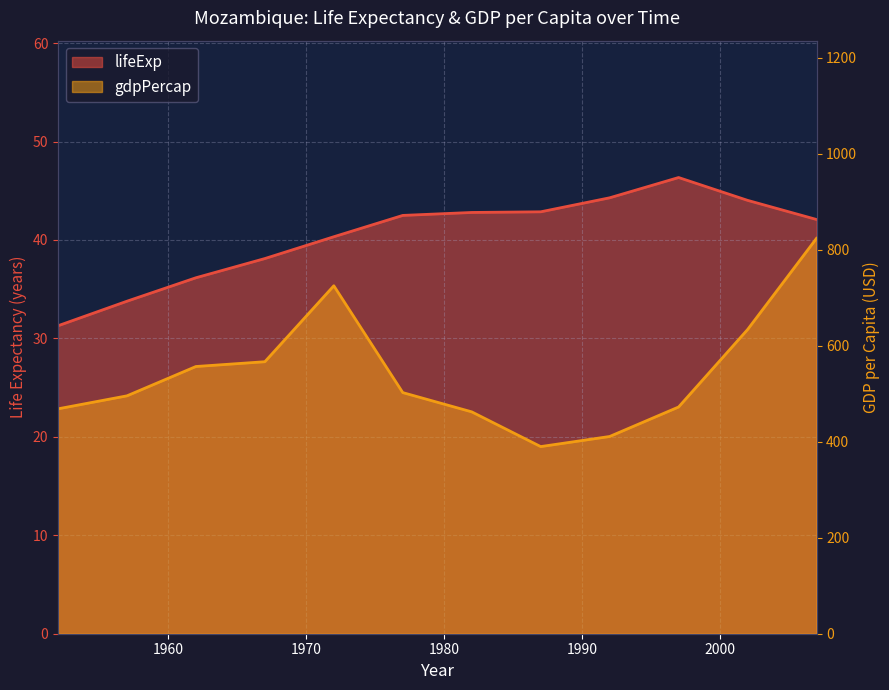

What is the difference between the gdpPercap values at 1972 and 1962?

168.2